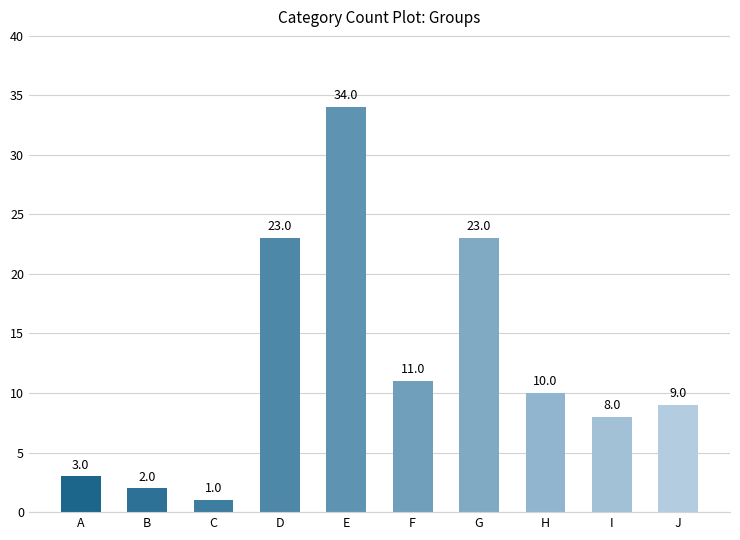

What is the sum of all values?

124